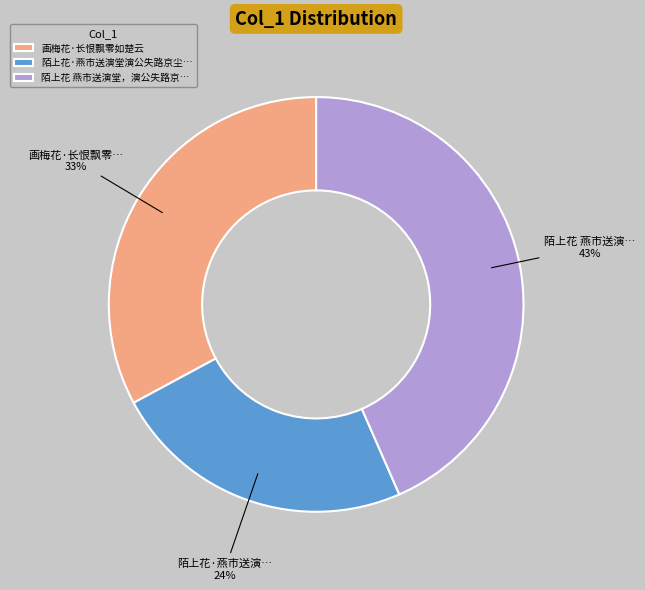

To the nearest percent, what is the average slice percentage?

33%